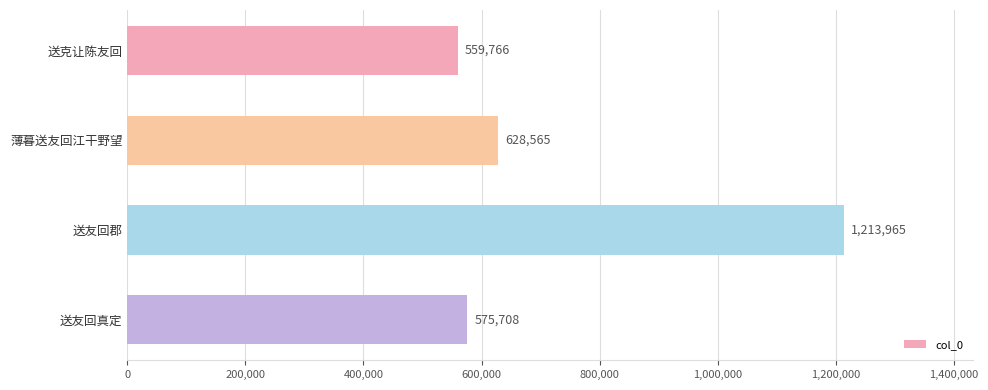

What is the approximate value at 薄暮送友回江干野望, to the nearest 50?

628550